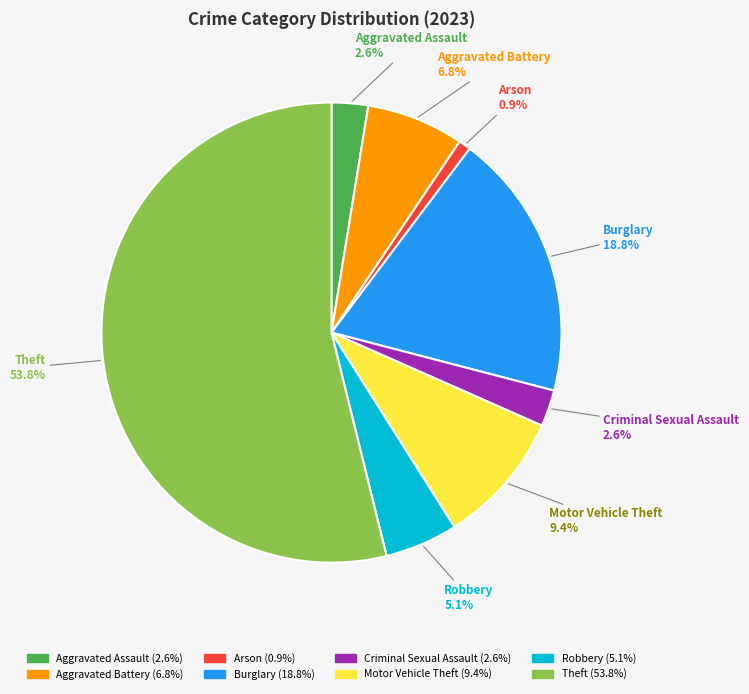

The Aggravated Battery slice represents 7% of the pie. True or false?

True